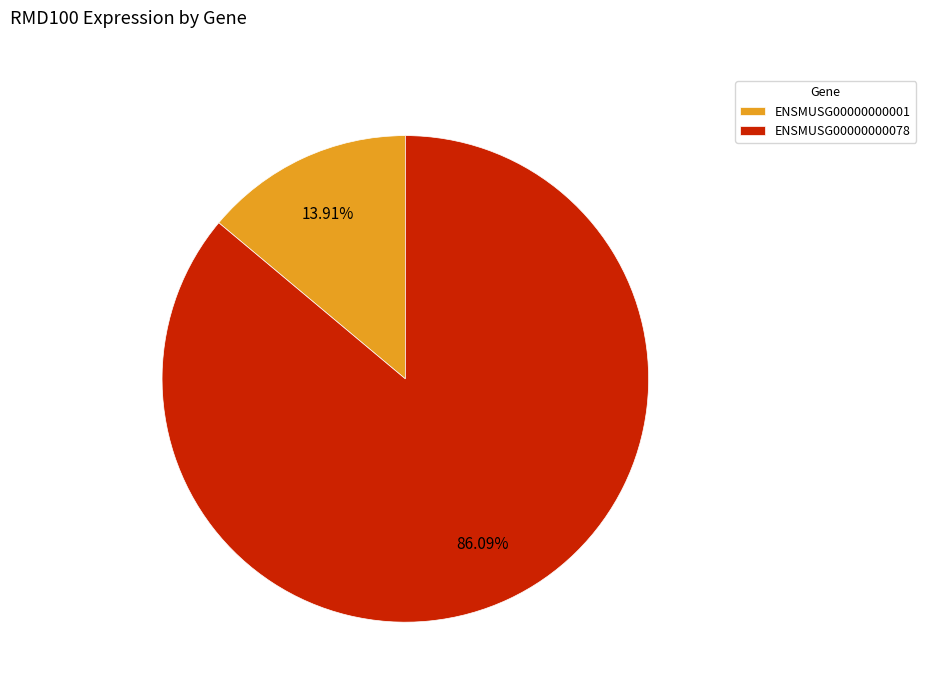

How many segments does this pie chart have?

2